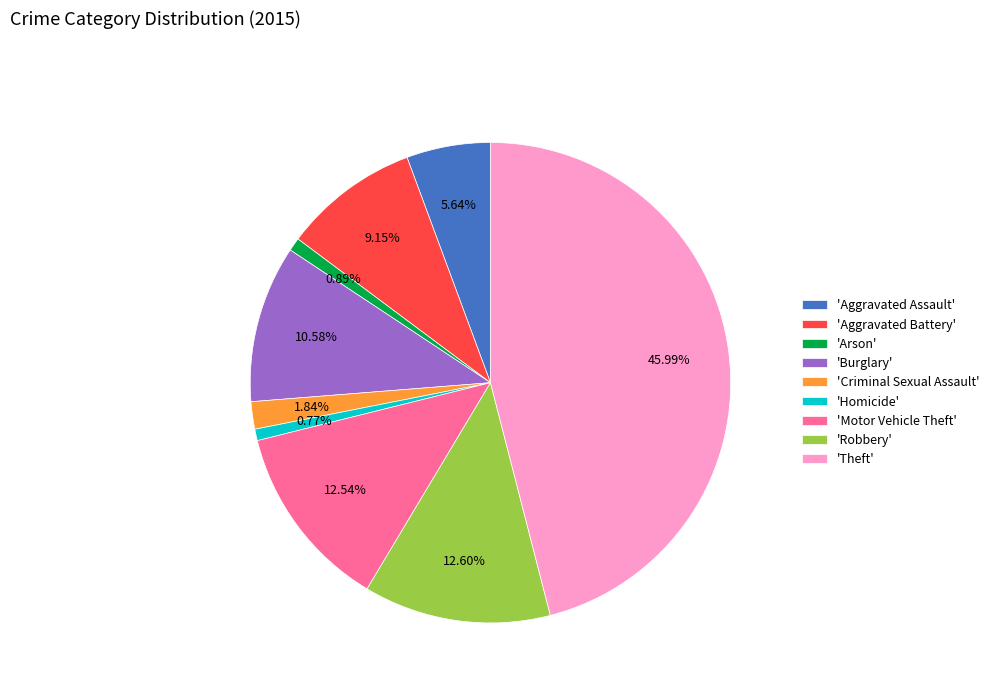

Is the sum of 'Arson' and 'Motor Vehicle Theft' greater than half?

No